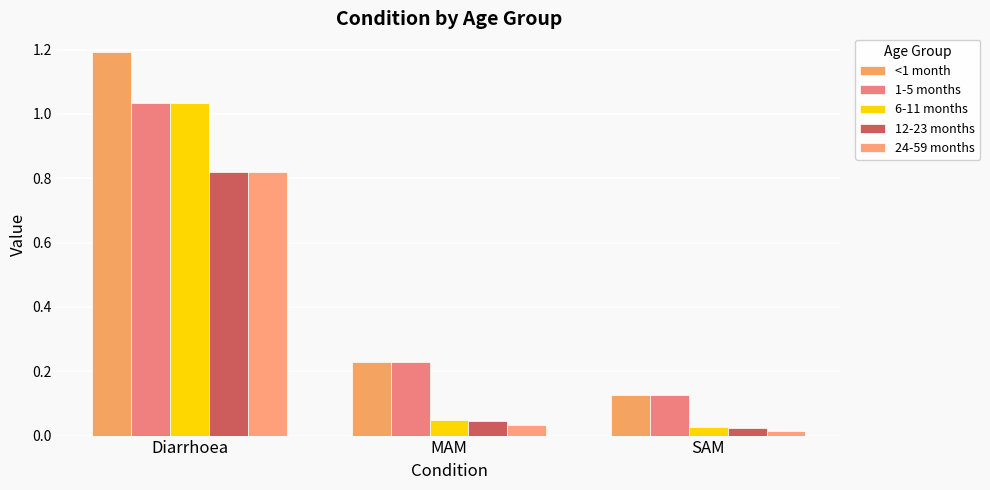

Count the number of data series in this chart.

5